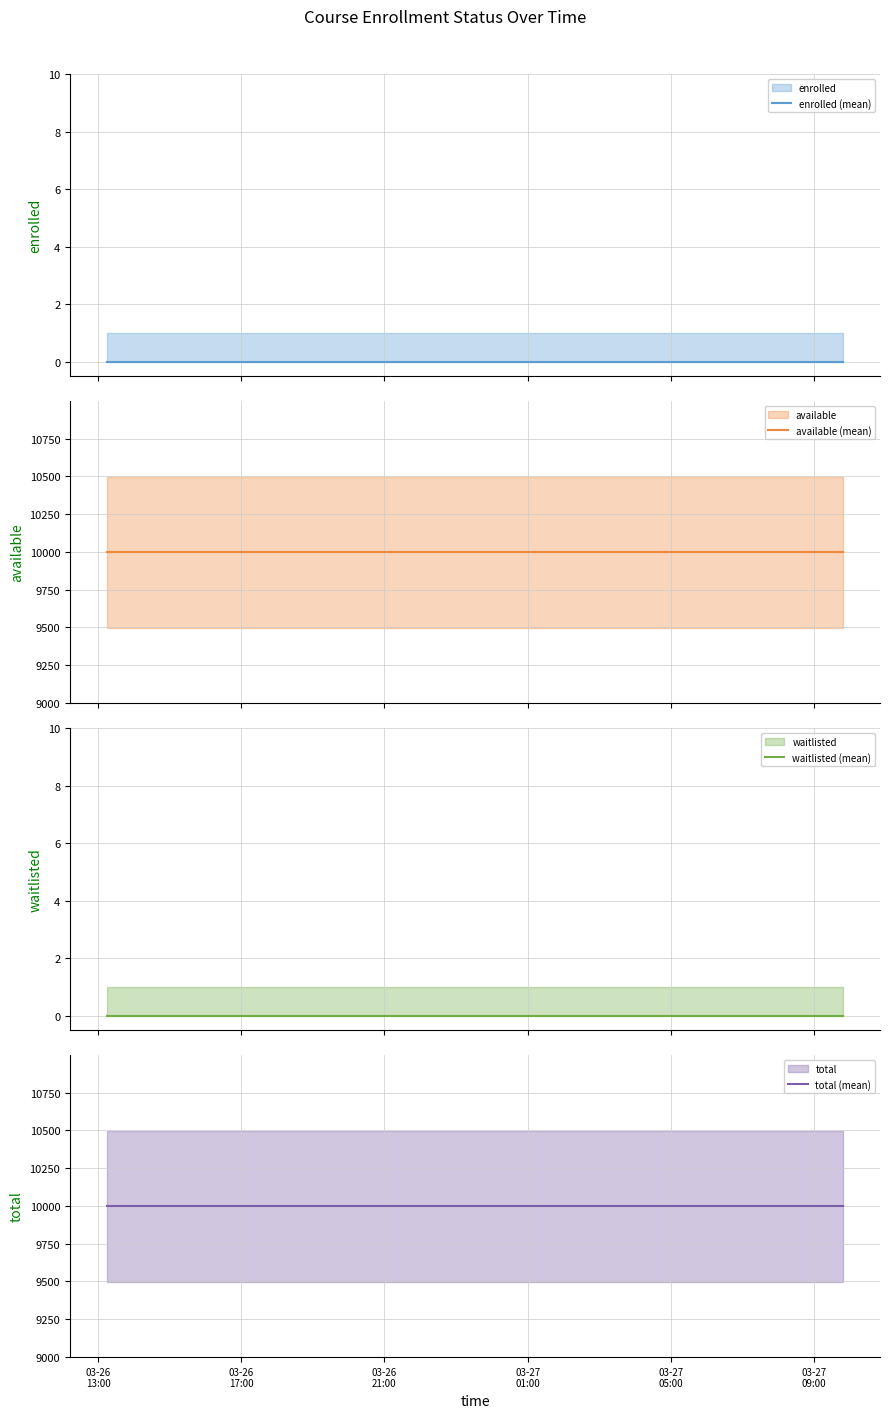

True or false: available (mean) and total (mean) intersect in this chart.

False